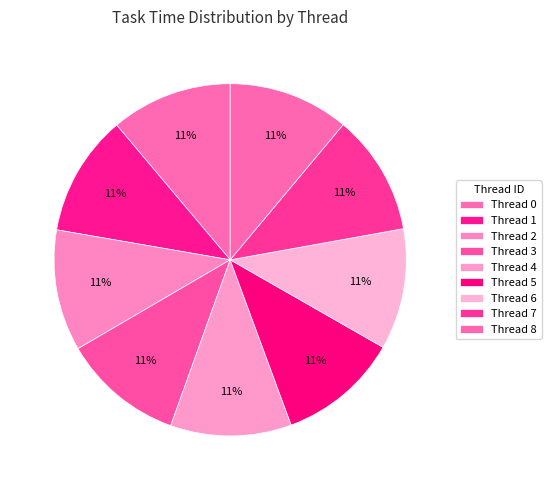

To the nearest percent, what is the combined percentage of Thread 3 and Thread 1?

22%